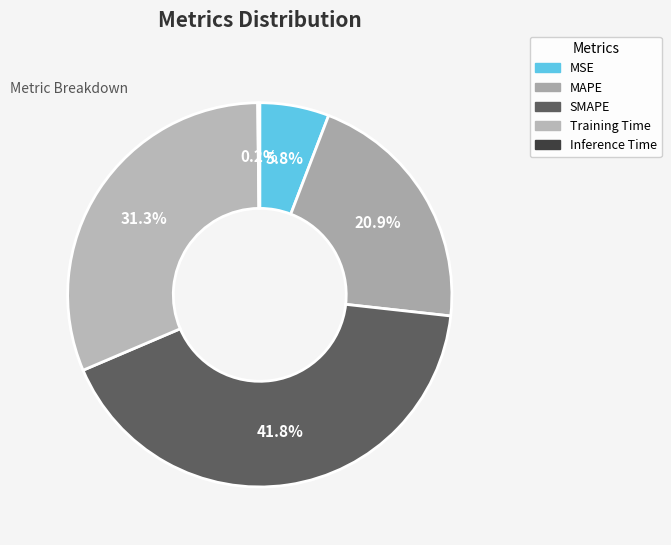

What portion of the pie excludes MSE?

94.2%